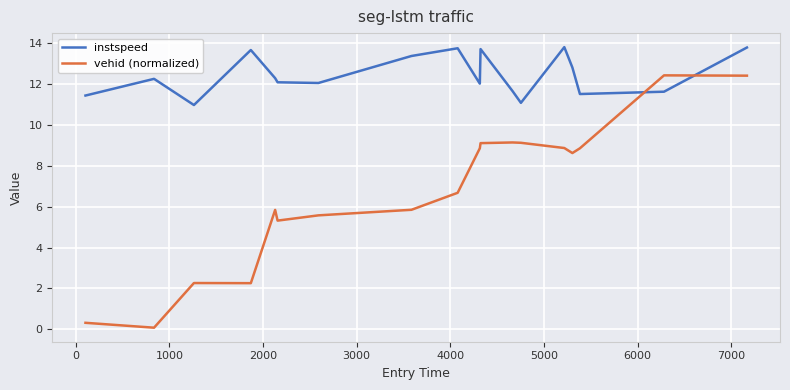

What is the highest value of the instspeed series?

13.8